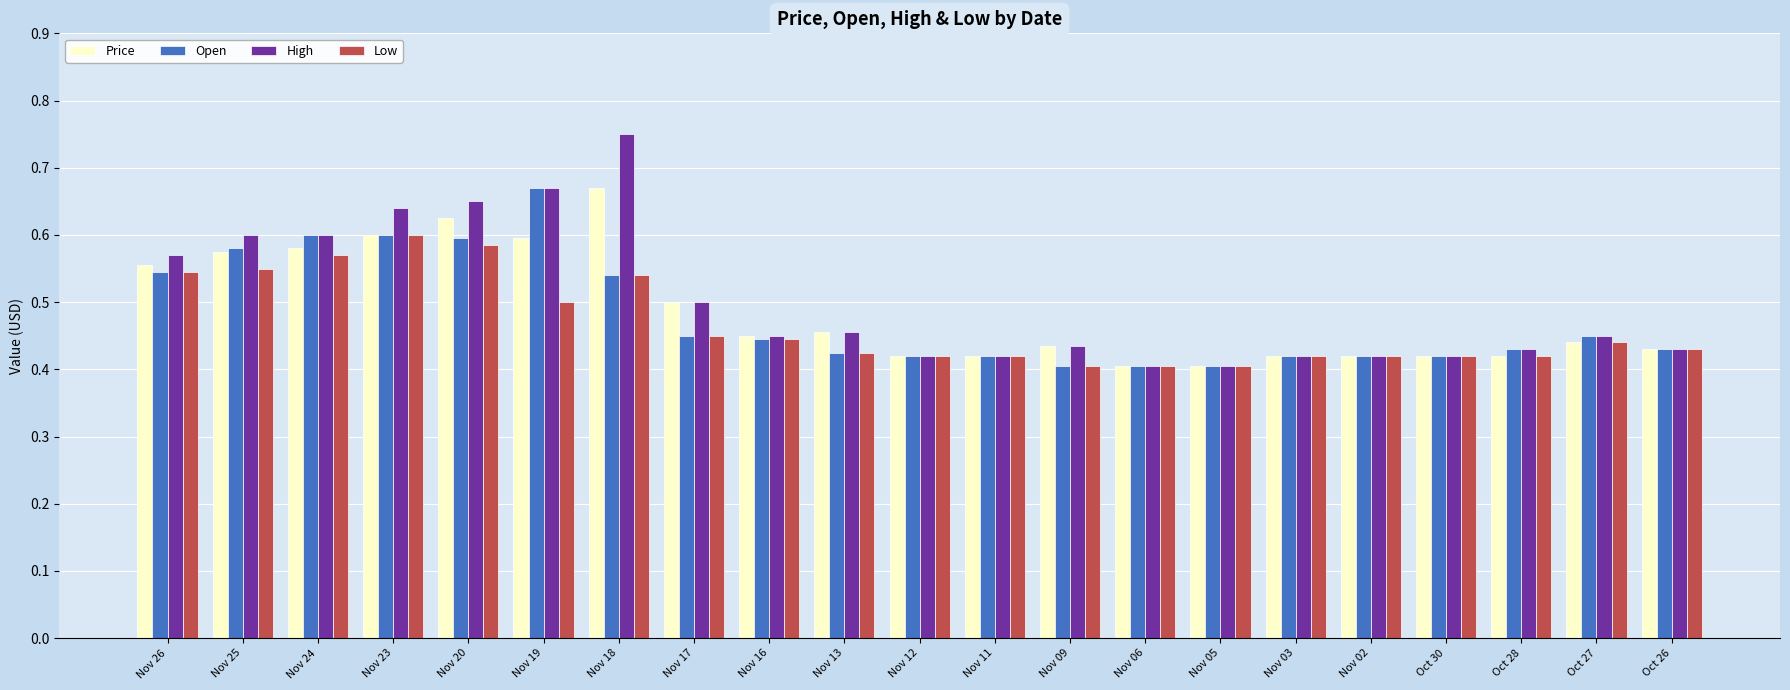

Which series has the widest spread of values?

High